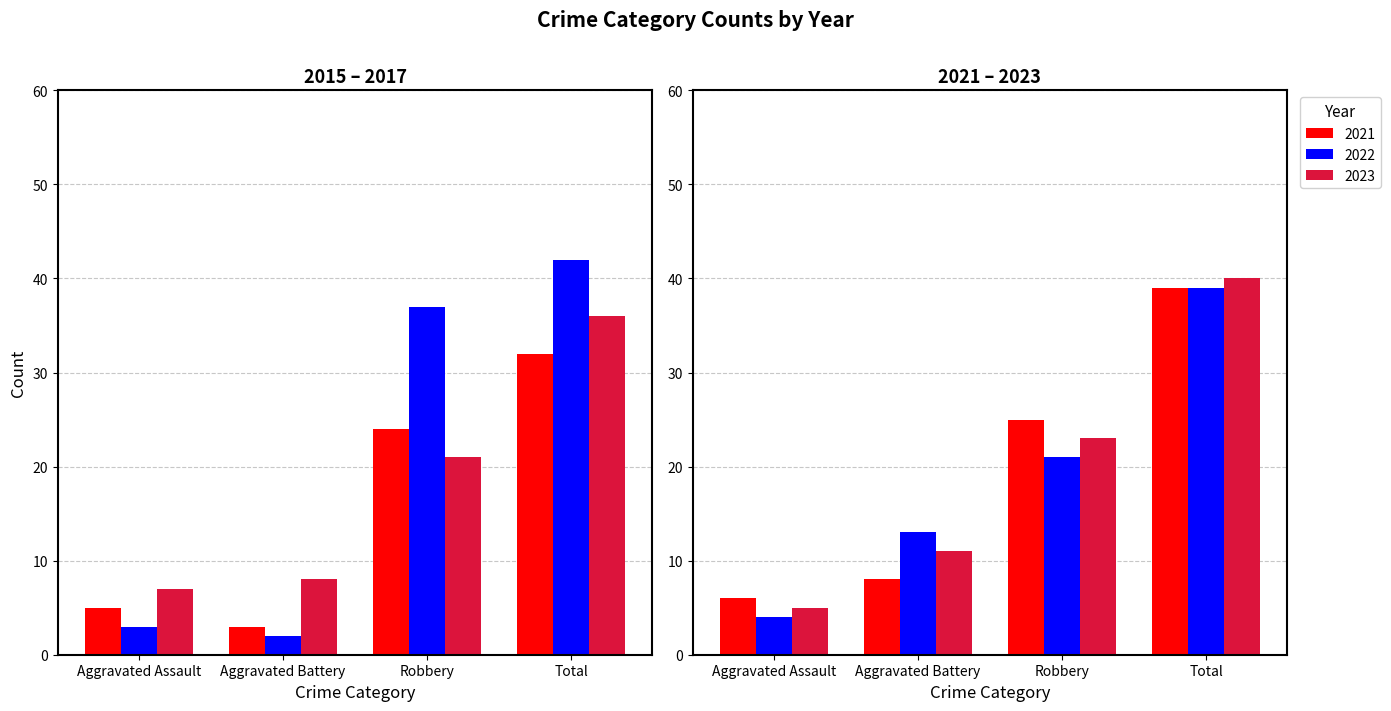

The value of 2023 at Aggravated Battery is 11. True or false?

True